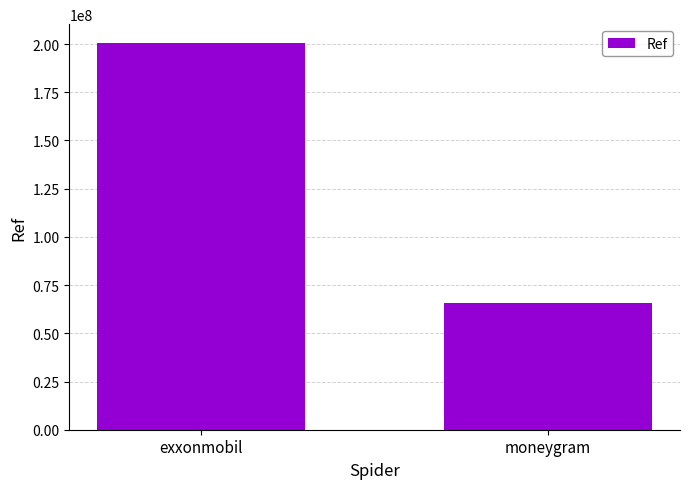

Read the value at exxonmobil, to the nearest 100.

200303600